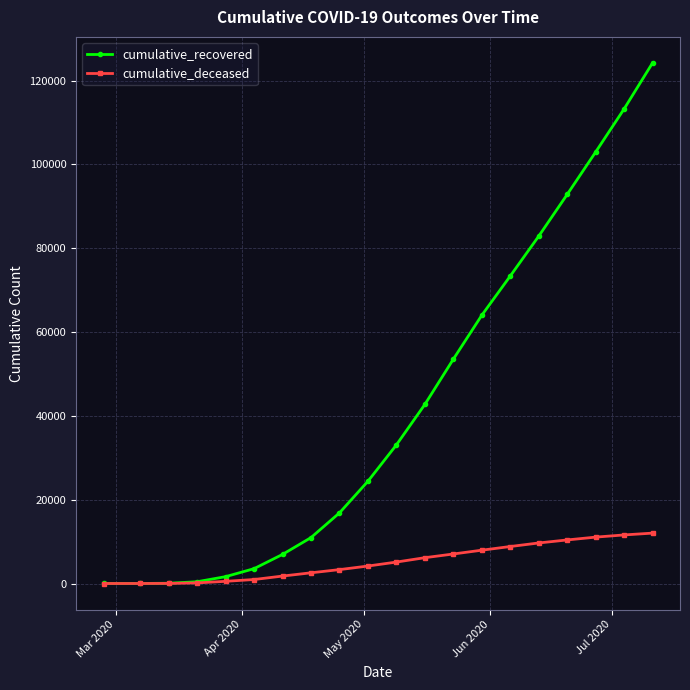

What is the greatest value displayed?

124234